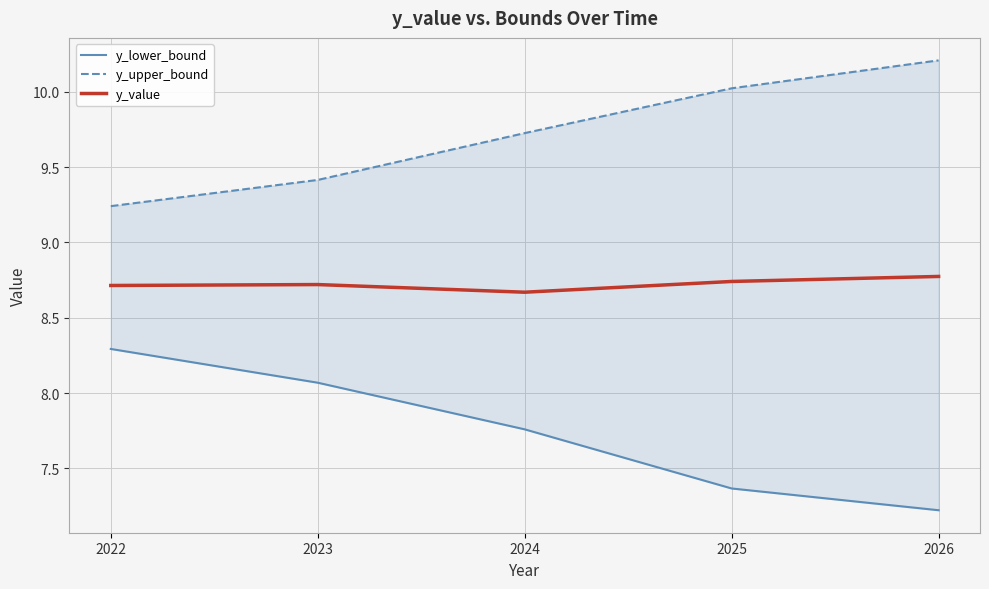

What is the value of the y_lower_bound point at the 1st from the left?

8.3